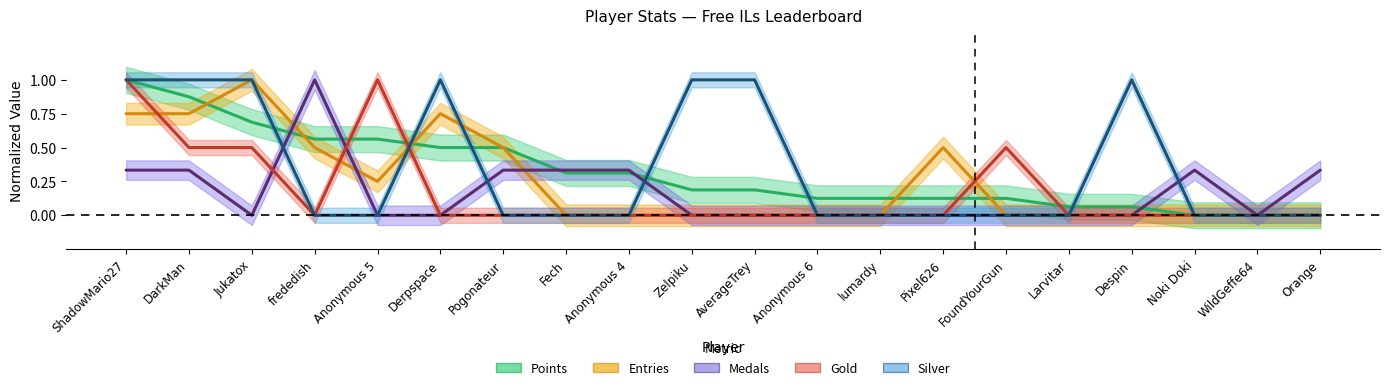

Reading right to left, list all the values displayed in this chart.

Points: 0.0	0.0	0.0	0.1	0.1	0.1	0.1	0.1	0.1	0.2	0.2	0.3	0.3	0.5	0.5	0.6	0.6	0.7	0.9	1.0
Medals: 0.3	0.0	0.3	0.0	0.0	0.0	0.0	0.0	0.0	0.0	0.0	0.3	0.3	0.3	0.0	0.0	1.0	0.0	0.3	0.3
Entries: 0.0	0.0	0.0	0.0	0.0	0.0	0.5	0.0	0.0	0.0	0.0	0.0	0.0	0.5	0.8	0.2	0.5	1.0	0.8	0.8
Gold: 0.0	0.0	0.0	0.0	0.0	0.5	0.0	0.0	0.0	0.0	0.0	0.0	0.0	0.0	0.0	1.0	0.0	0.5	0.5	1.0
Silver: 0.0	0.0	0.0	1.0	0.0	0.0	0.0	0.0	0.0	1.0	1.0	0.0	0.0	0.0	1.0	0.0	0.0	1.0	1.0	1.0